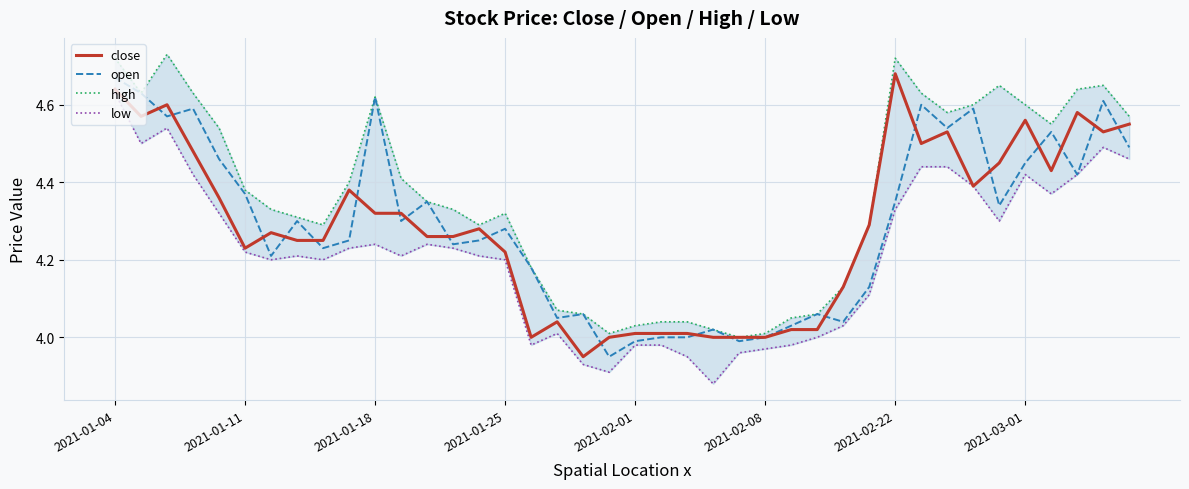

Which series has the largest range (max minus min)?

low